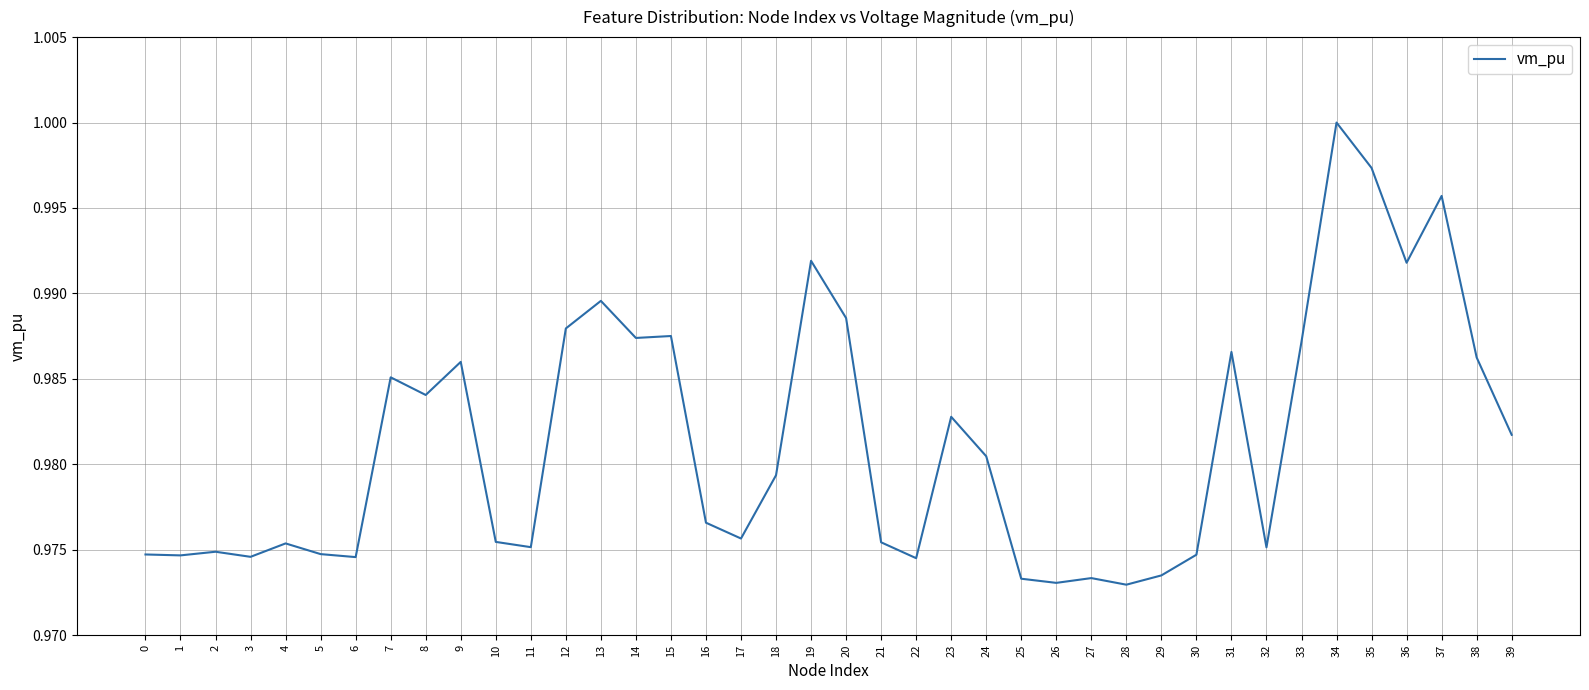

At which category does the chart reach its peak across all series?

34